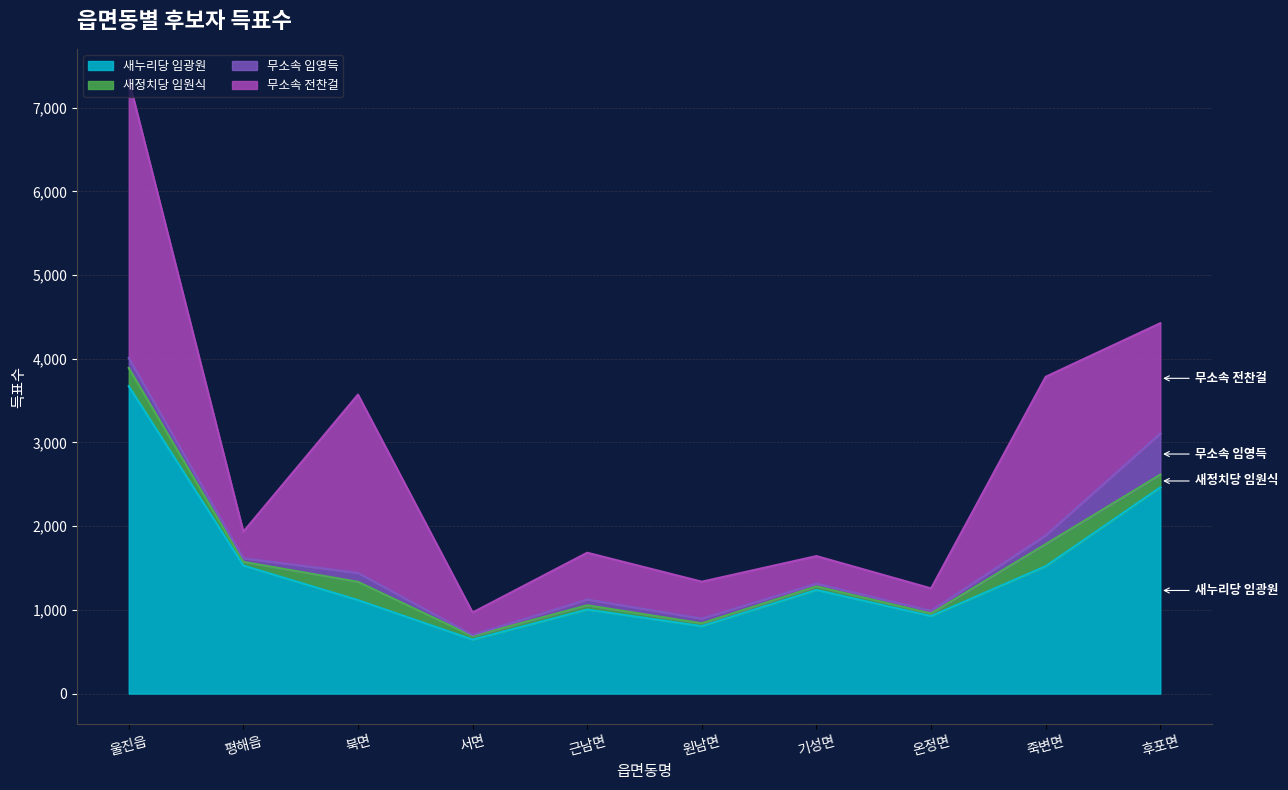

What is the label of the 1st point from the right?

후포면